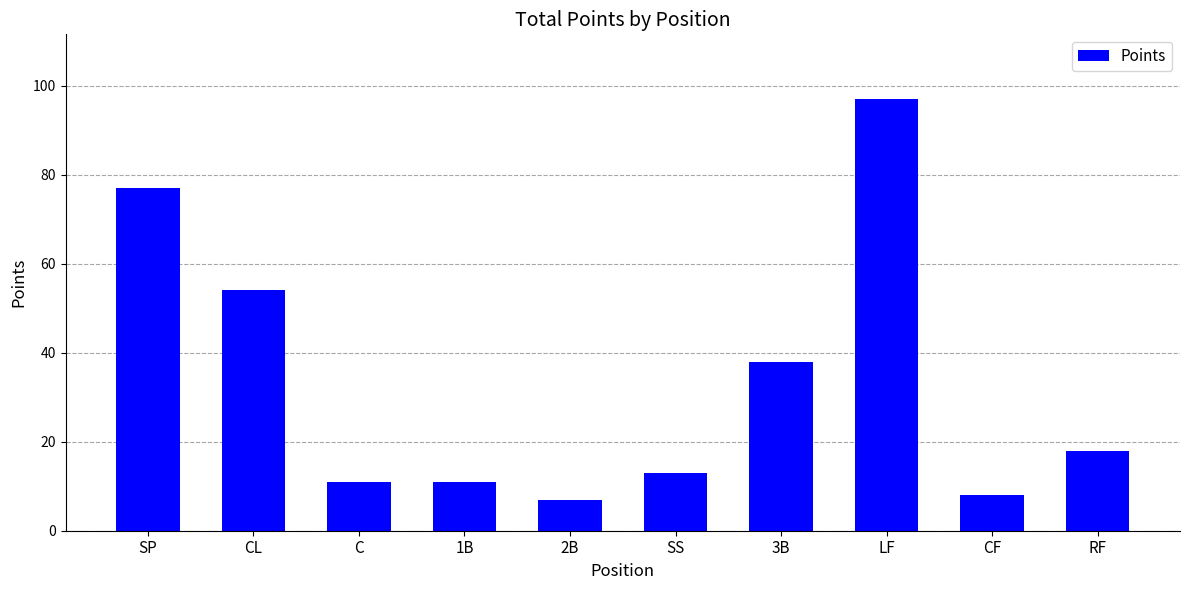

What is the label of the 4th bar from the right?

3B